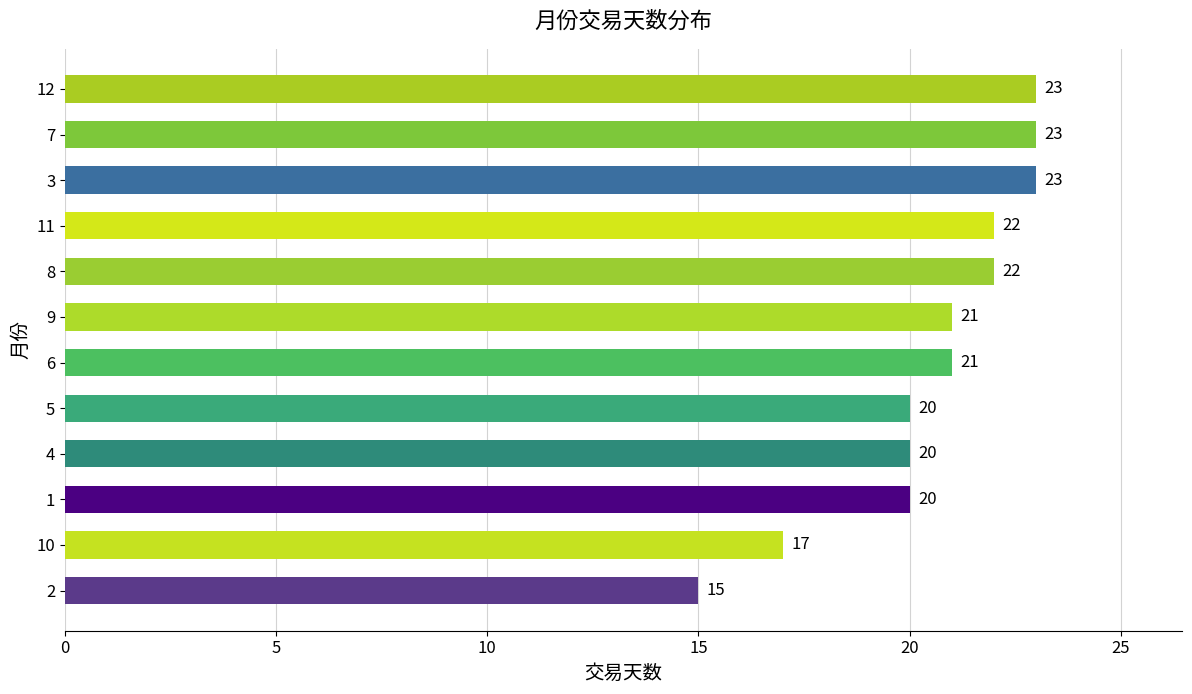

What is the ratio of the value at 6 to the value at 9?

1.0